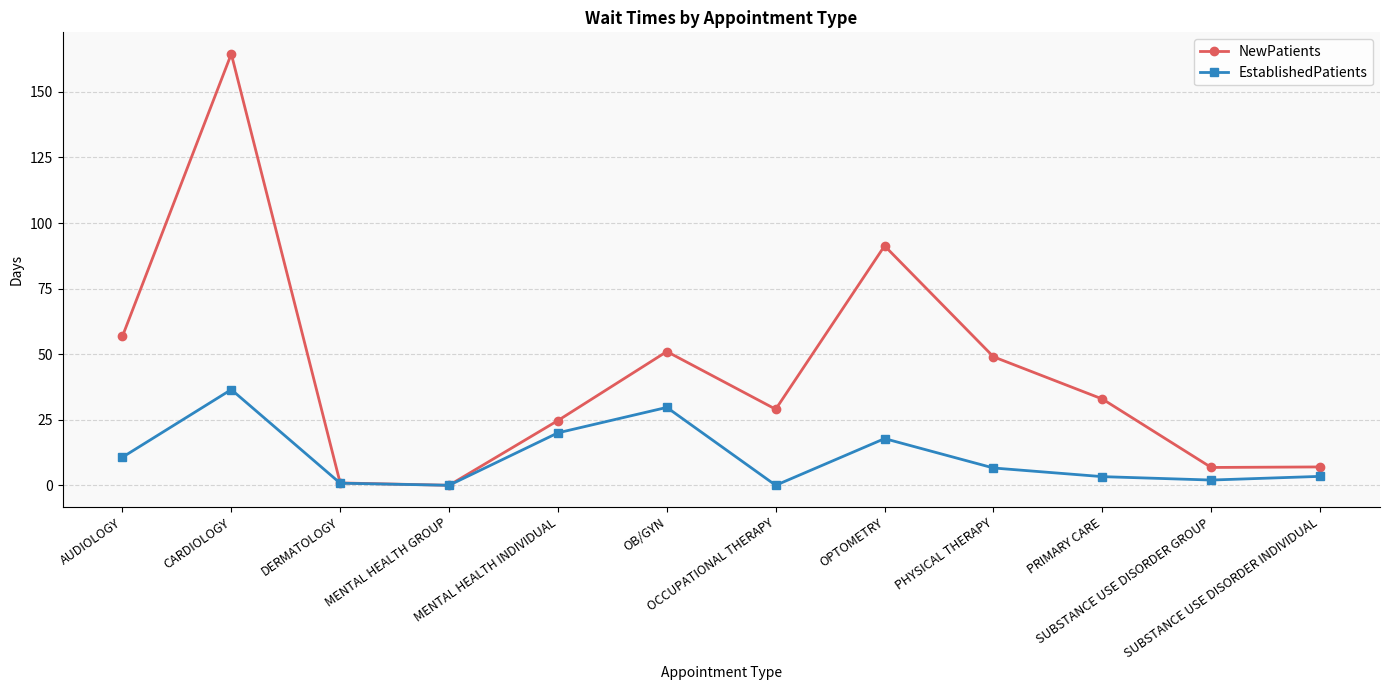

What is the highest value of the NewPatients series?

164.5